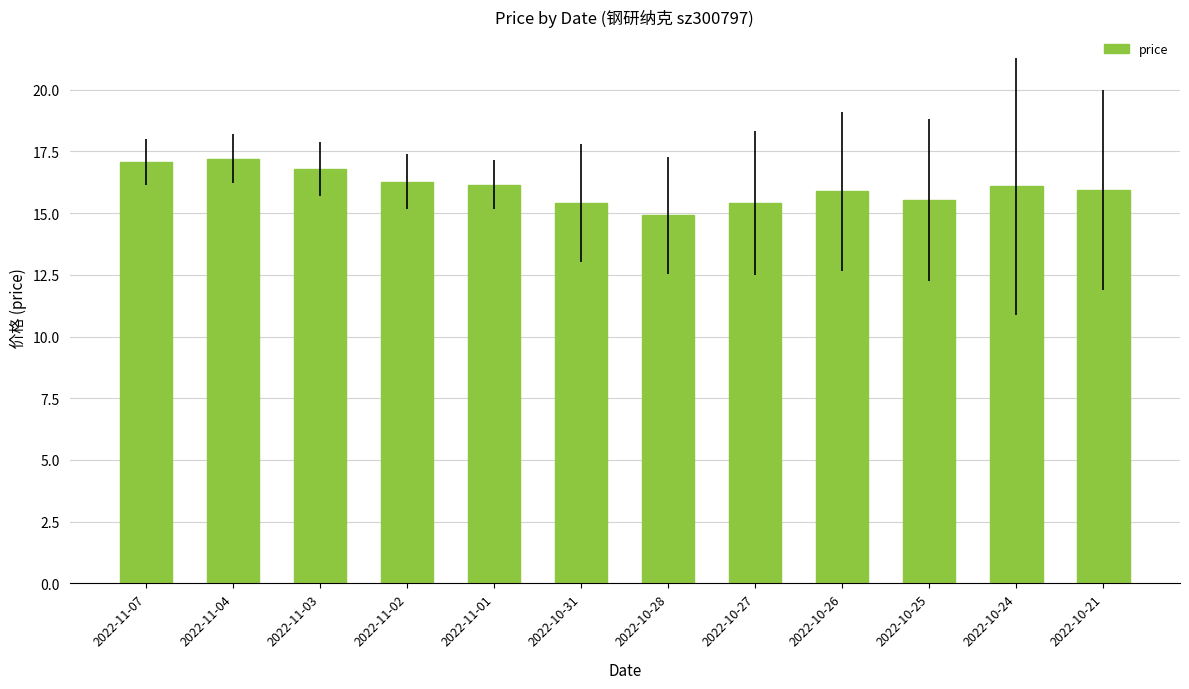

The value at 2022-11-07 is 25.4. True or false?

False